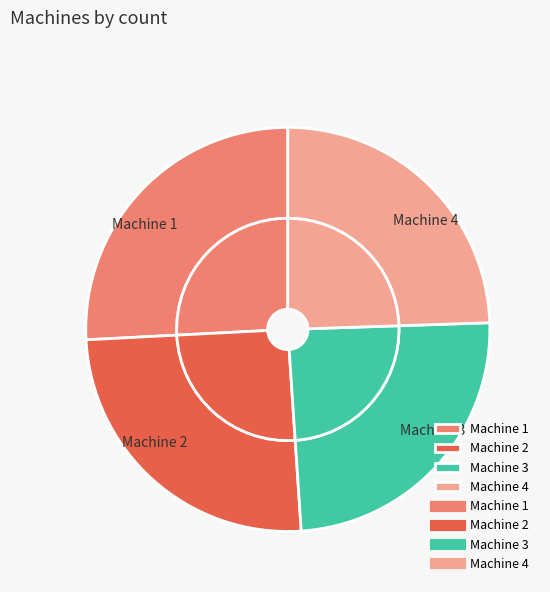

To the nearest percent, what is the average slice percentage?

25%